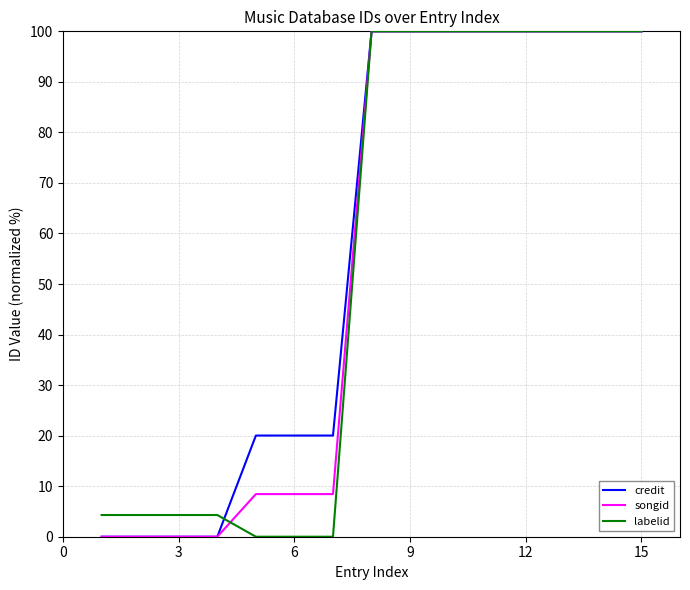

What is the maximum value shown in the chart?

100.0